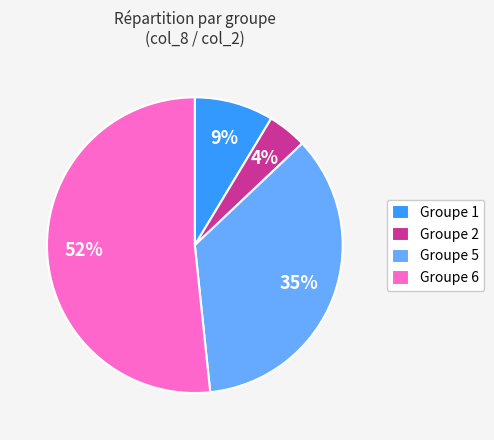

How many slices are in this pie chart?

4